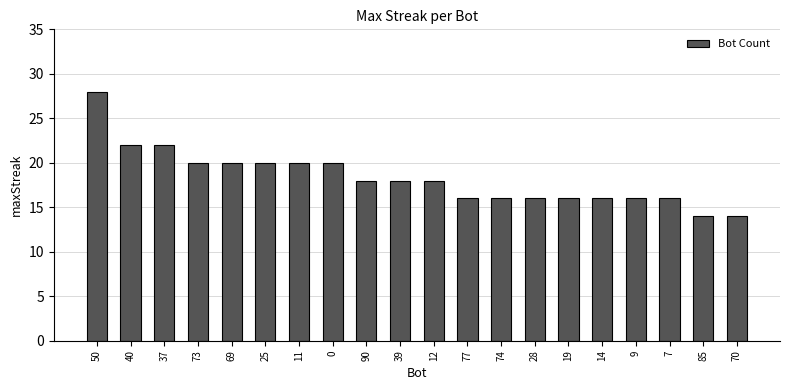

What is the value of the 9th bar from the left?

18